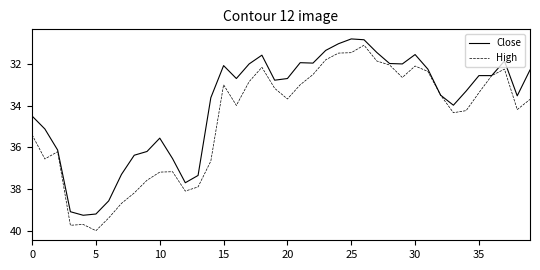

Rank the series by their average value, from highest to lowest.

High, Close